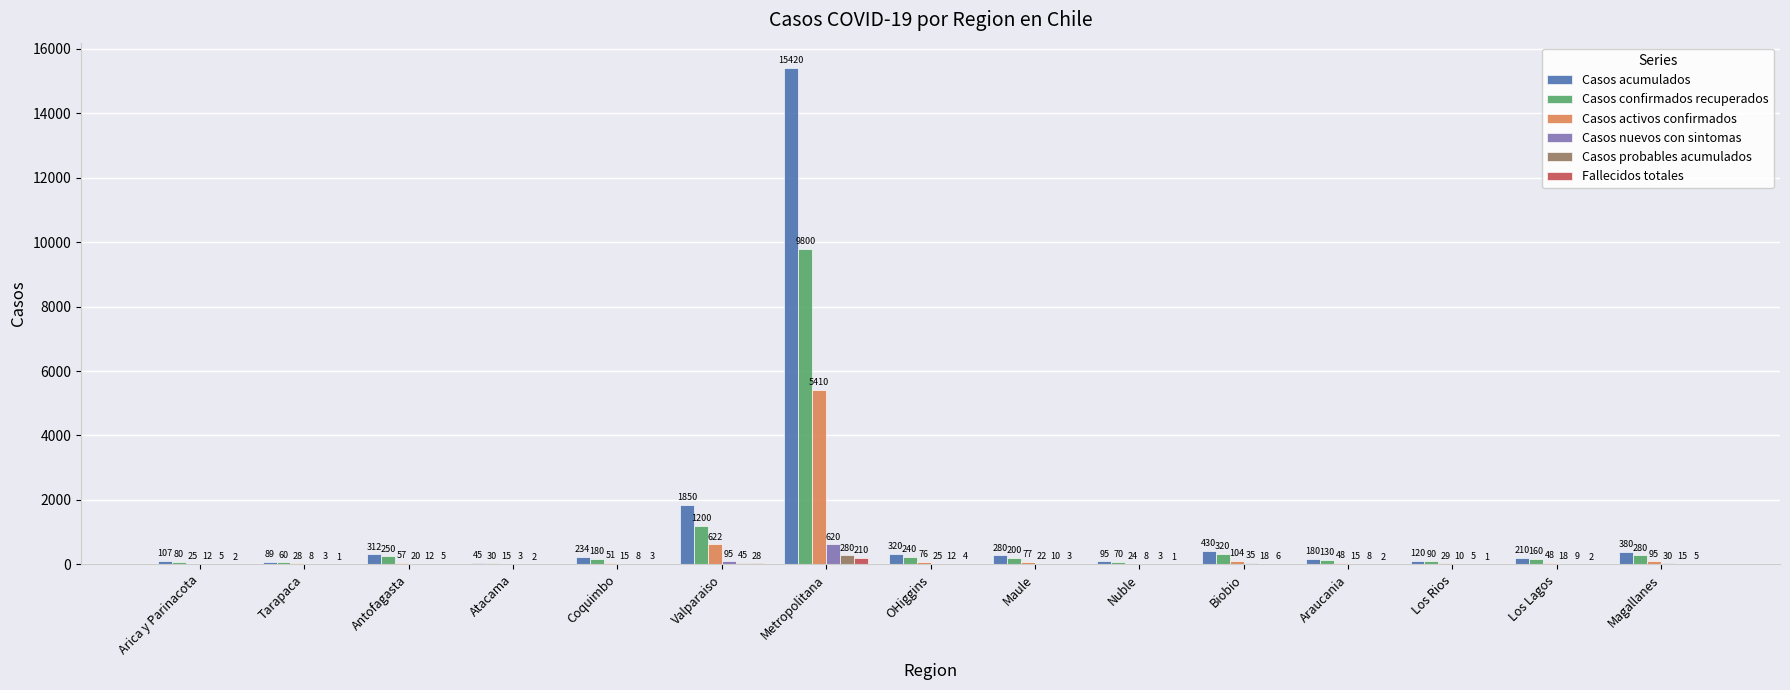

What is the sum of the Casos nuevos con sintomas values at Tarapaca and Antofagasta?

28